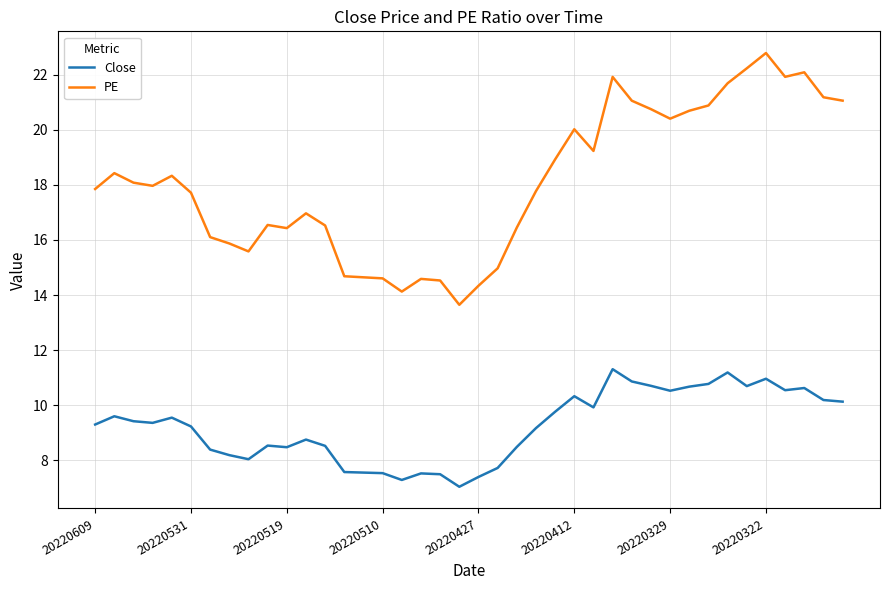

List the series in order of their peak value, highest first.

PE, Close